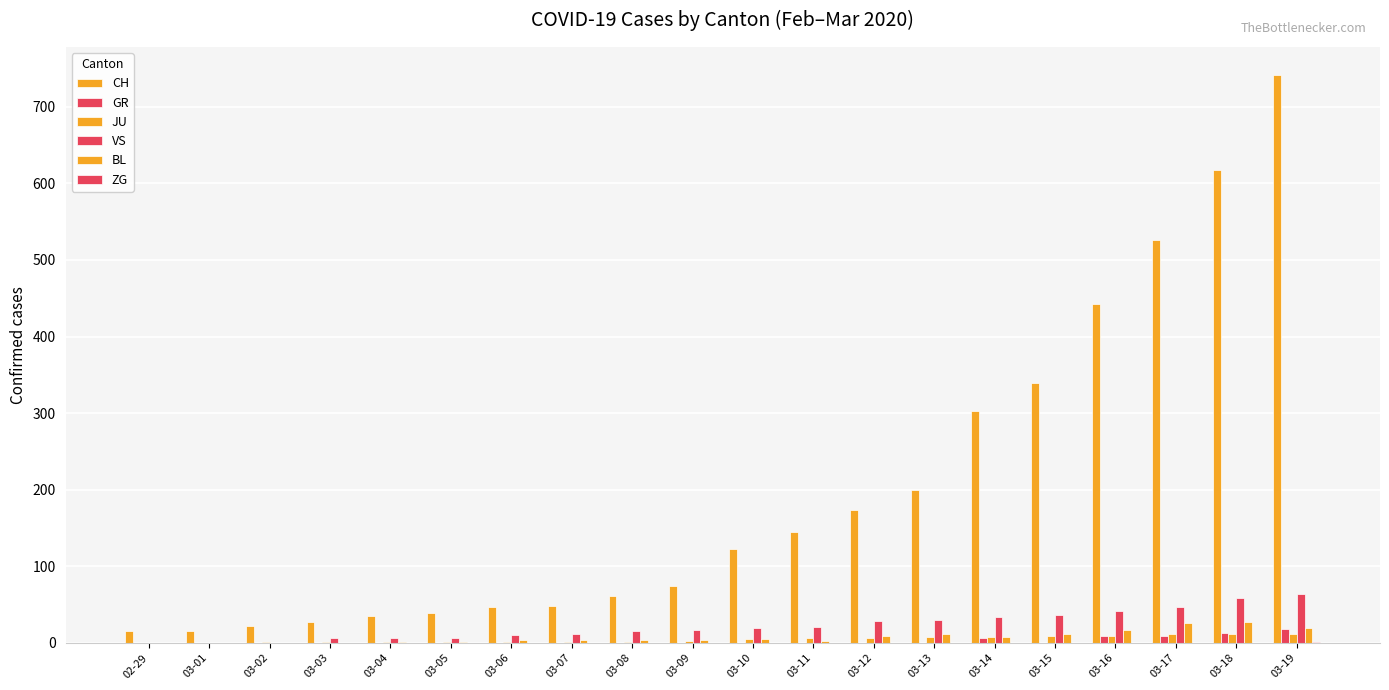

What position from the left is 03-11?

12